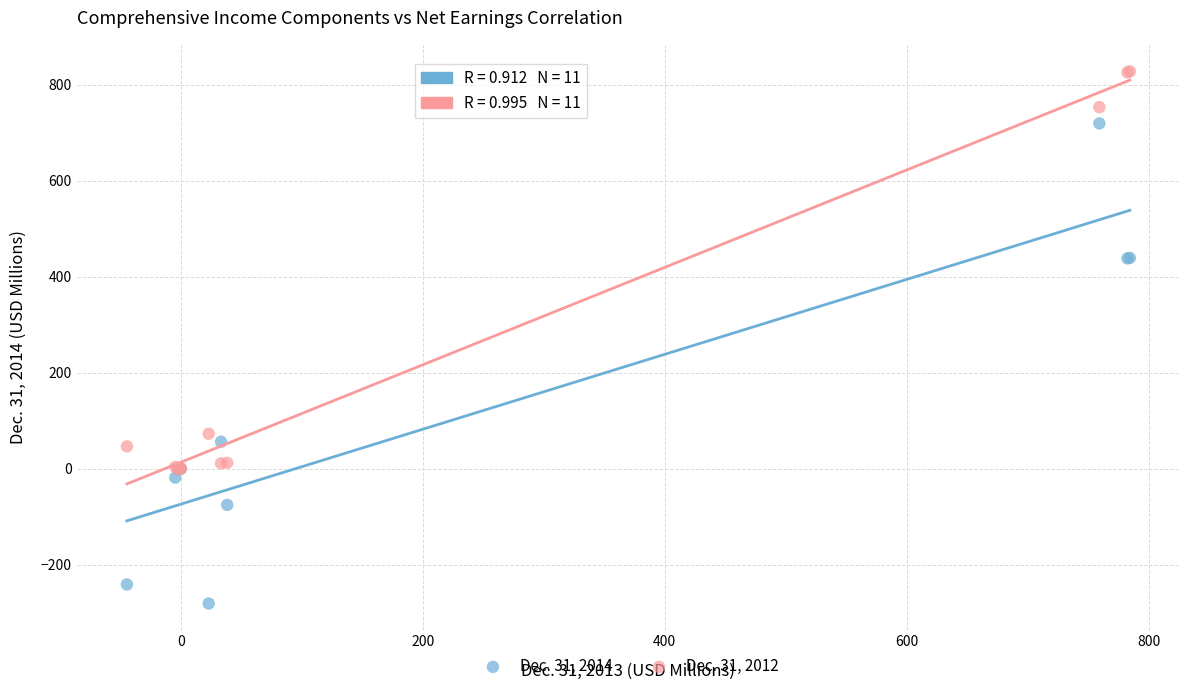

Which series has the largest Y range (max minus min)?

Dec. 31, 2014